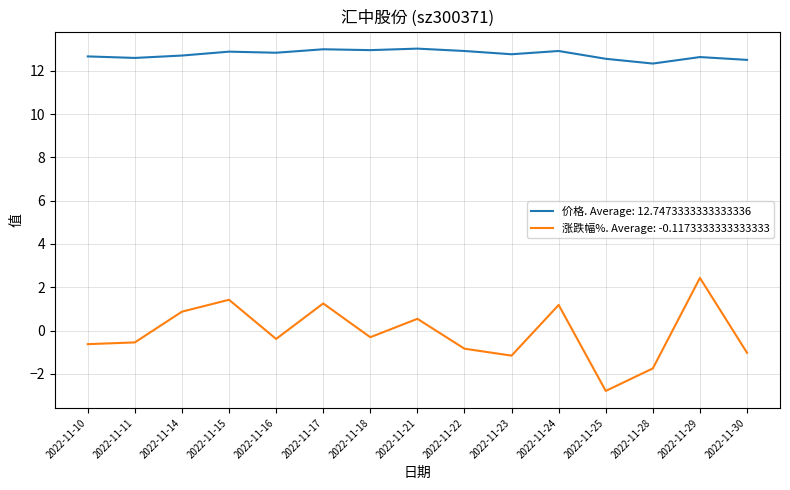

True or false: 价格. Average: 12.7473333333333336 and 涨跌幅%. Average: -0.1173333333333333 intersect in this chart.

False